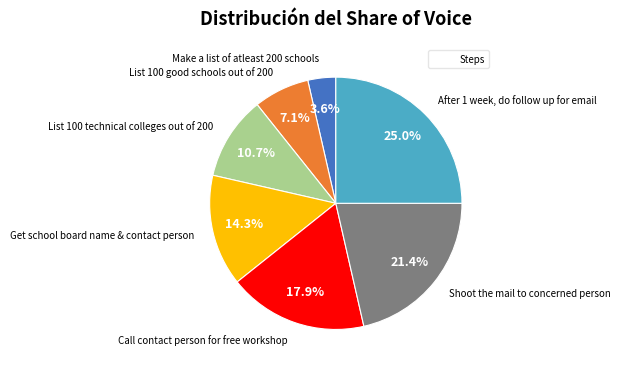

To the nearest percent, what is the difference between the largest and smallest slice percentages?

21%